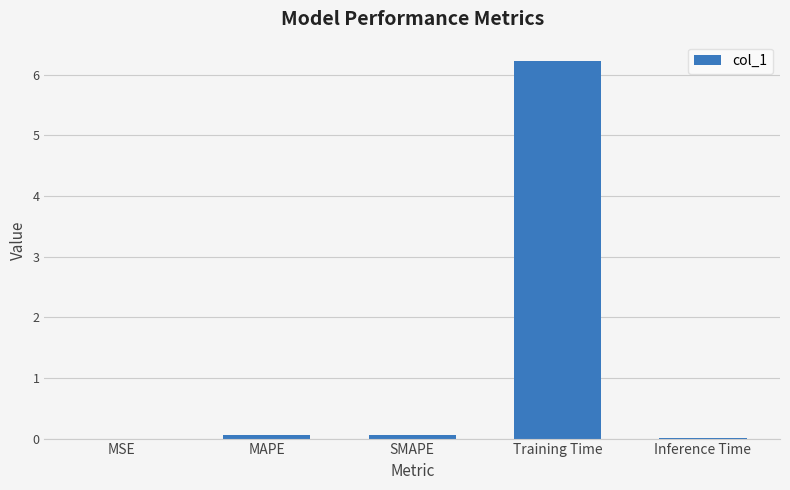

True or false: the data shows 0.1 at SMAPE.

True